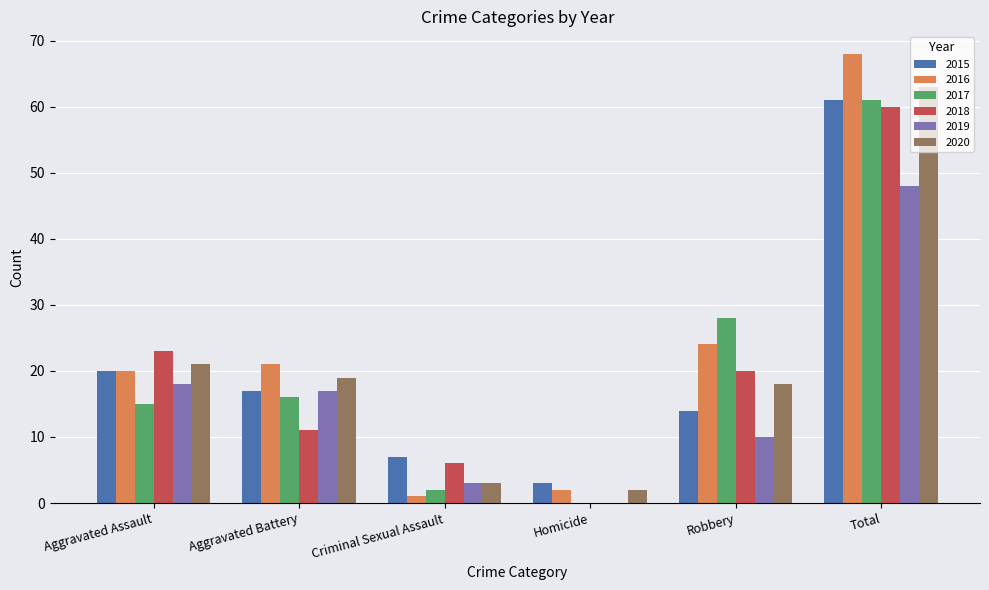

At which label does 2018 reach its peak?

Total